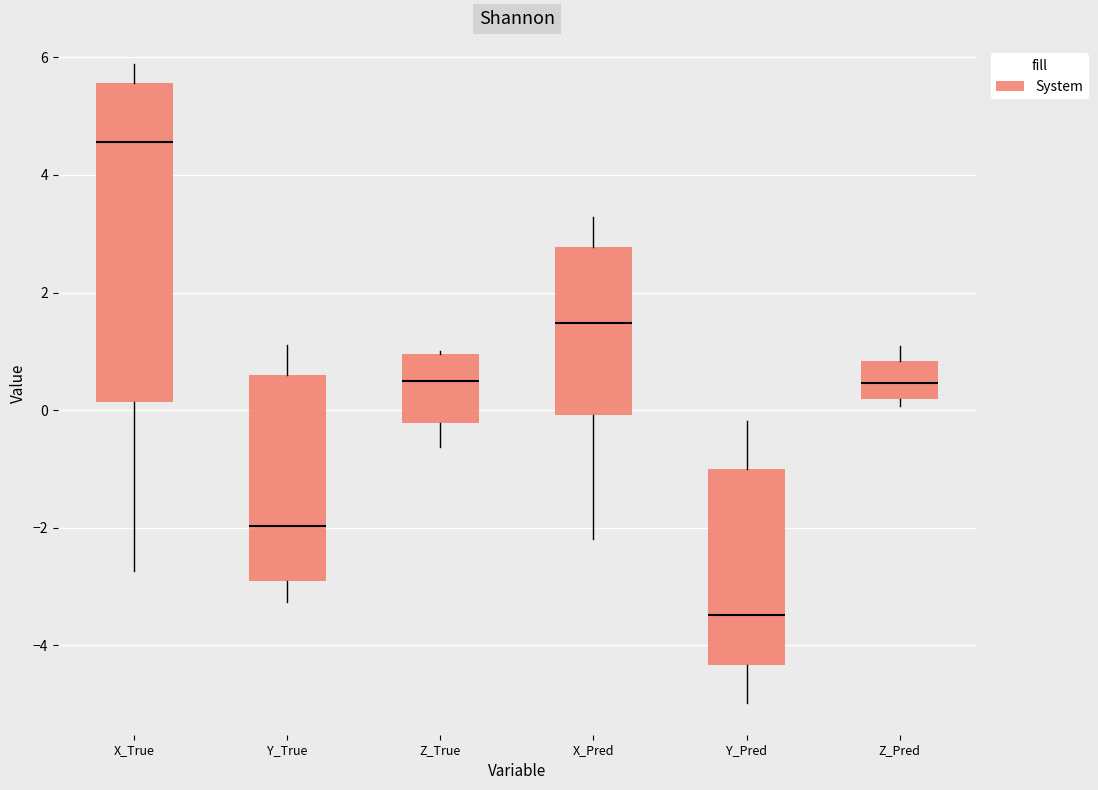

Which box's median line is the lowest?

Y_Pred